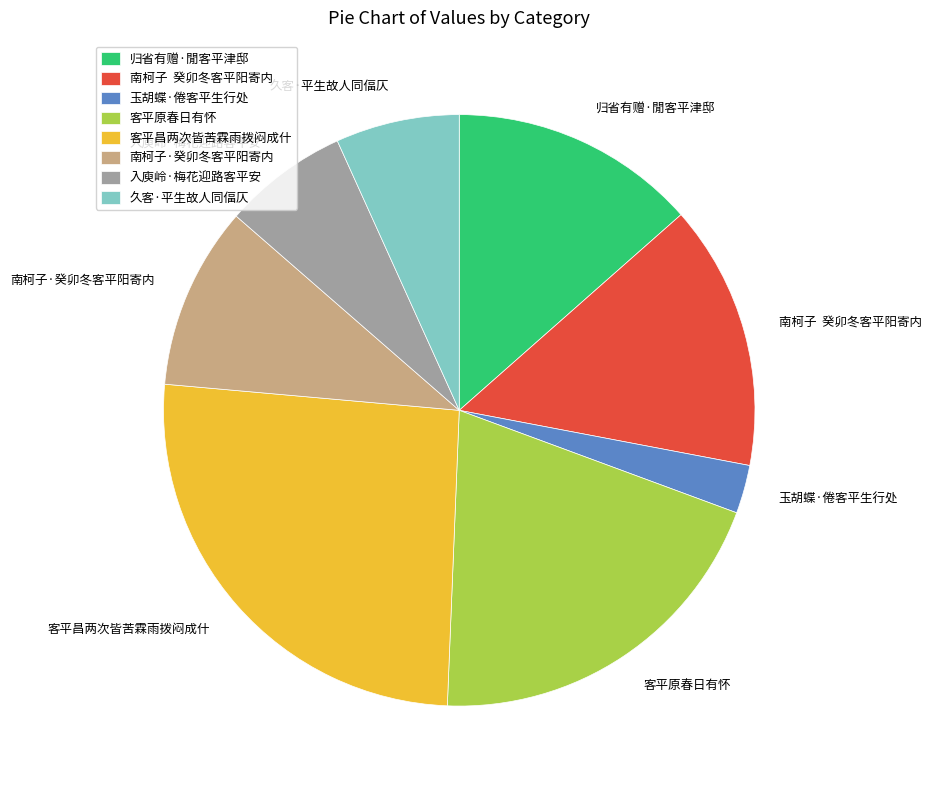

Which category has the smallest portion of the pie?

玉胡蝶·倦客平生行处